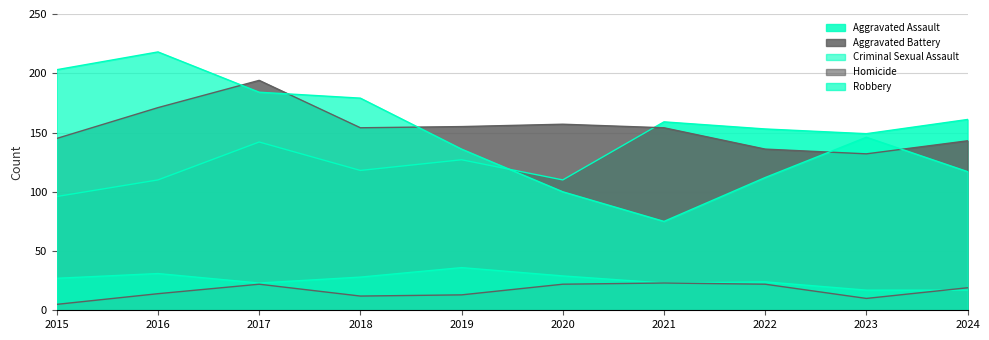

What is the sum of all Aggravated Assault values?

1325